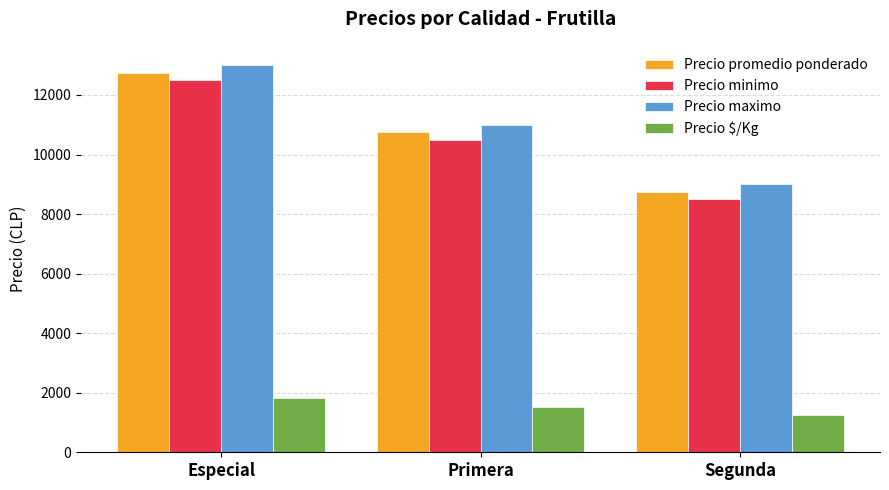

At how many categories does at least one series exceed 1768?

3